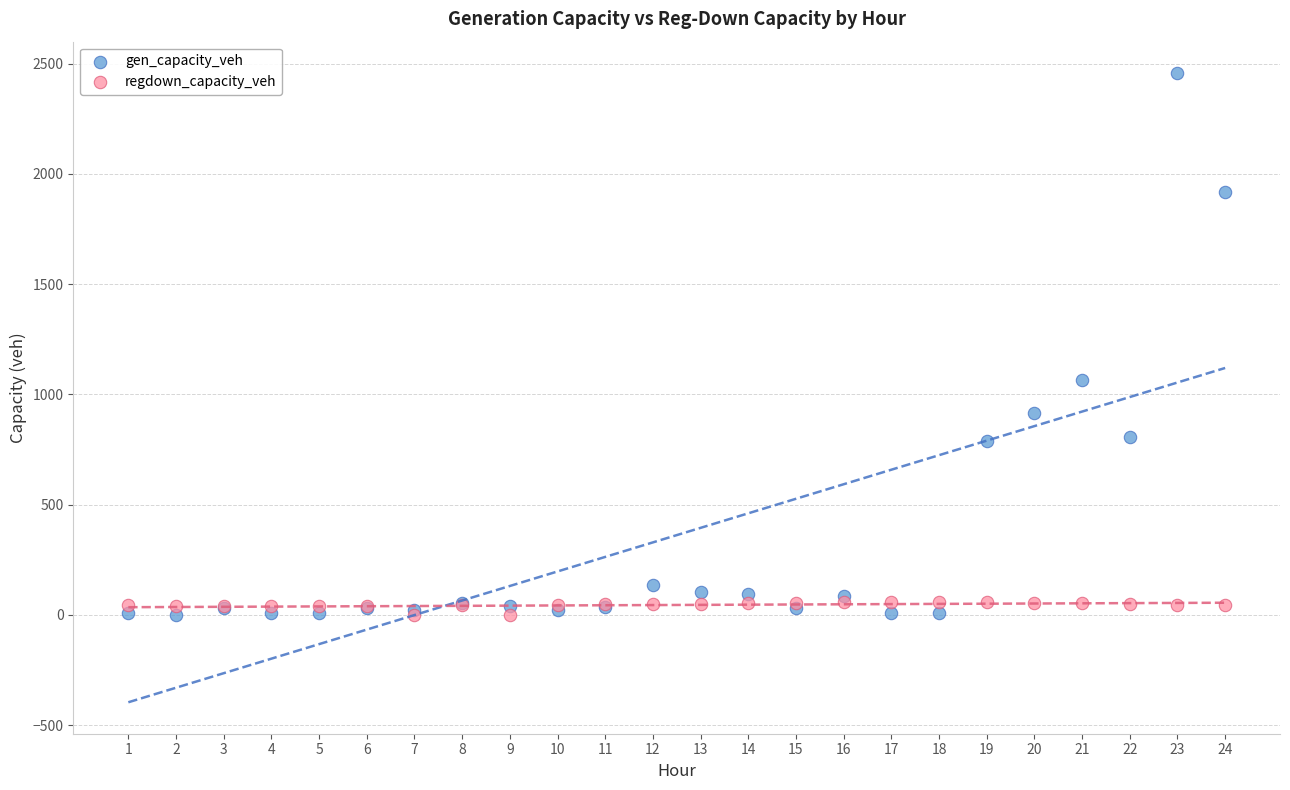

In the gen_capacity_veh series, what Y value is closest to 1228?

1065.9